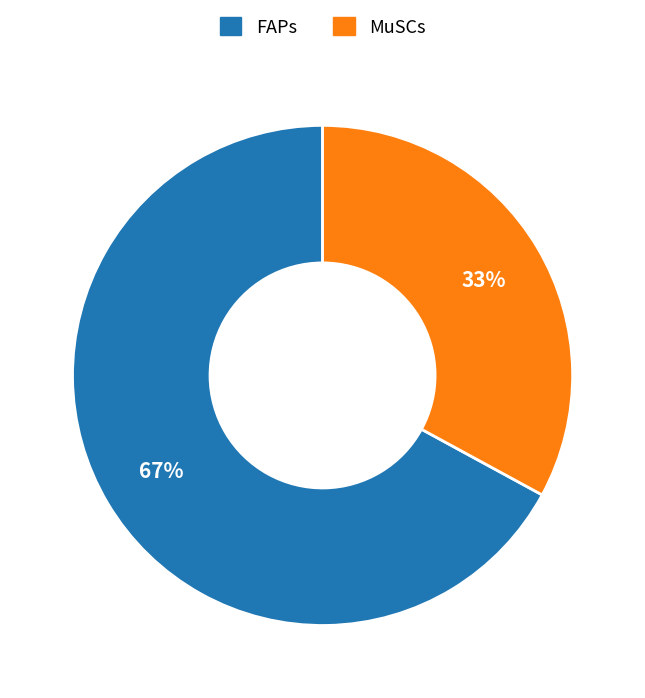

Is it true that FAPs is 78% of the pie?

False